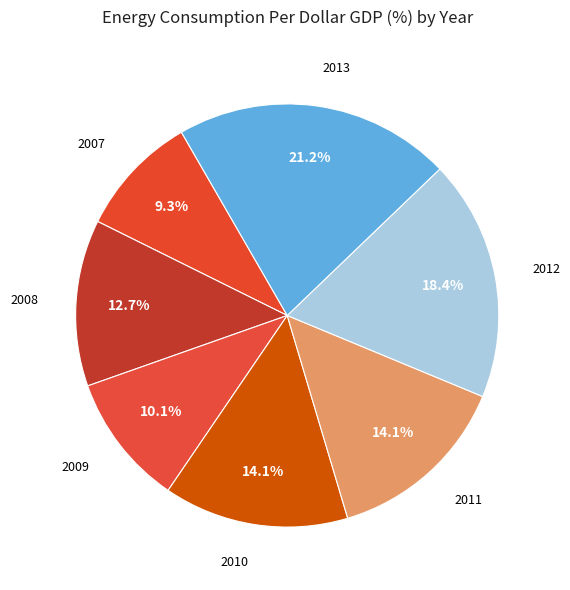

To the nearest percent, what percentage of the pie is 2010?

14%